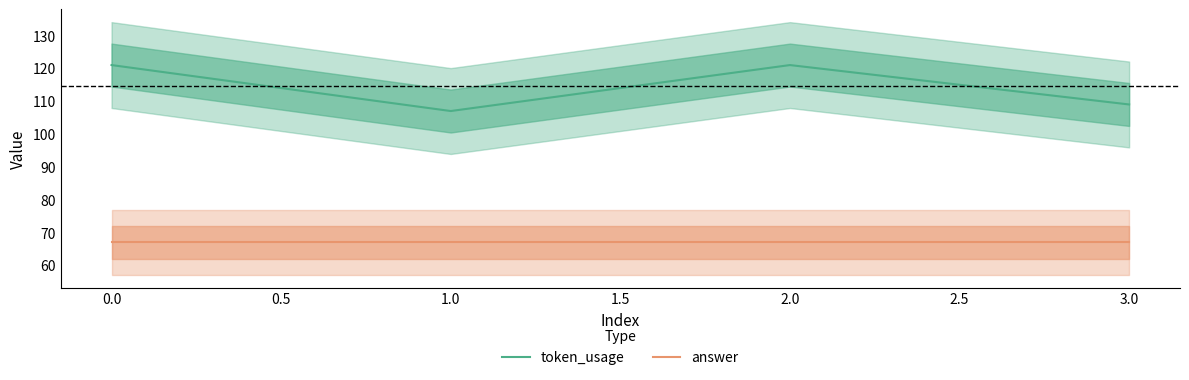

Is it true that token_usage equals 43 at 0.0?

False